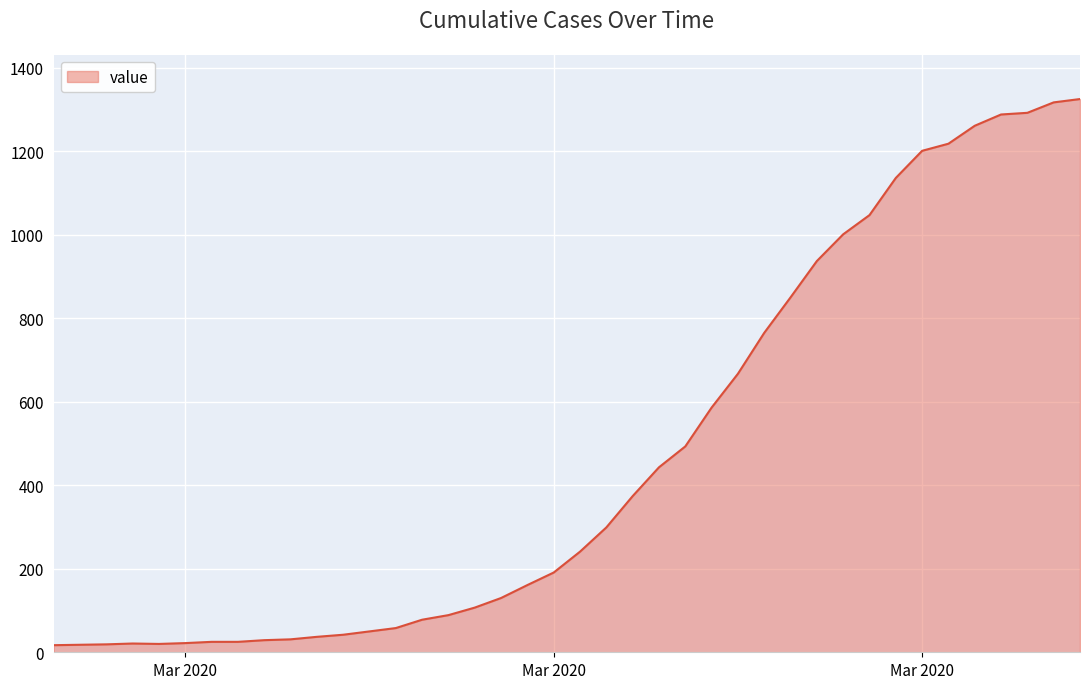

What is the difference between the maximum and minimum values?

1308